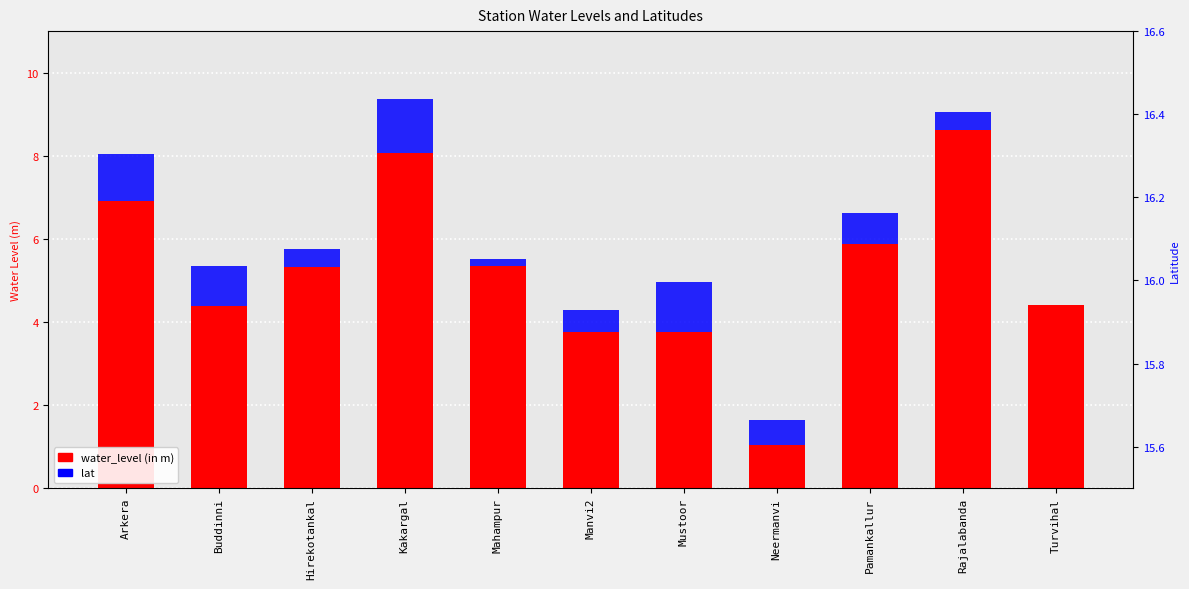

Which has a higher value, Neermanvi or Arkera?

Arkera